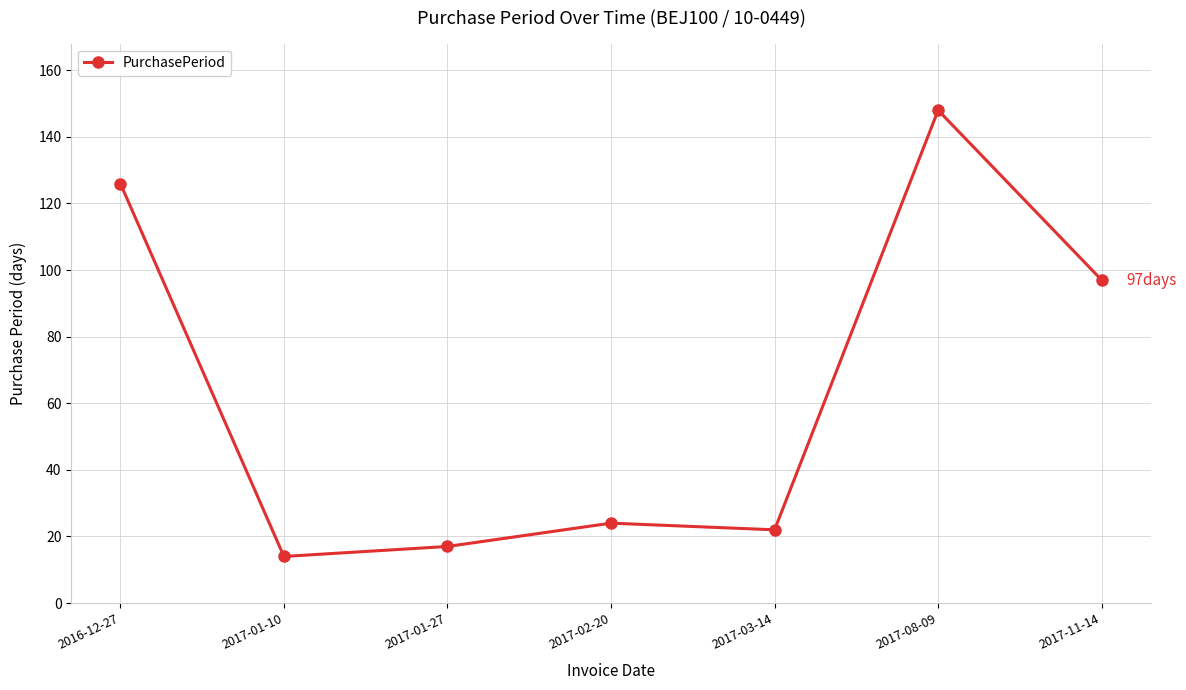

Reading left to right, what are all the values shown in this chart?

2016-12-27=126	2017-01-10=14	2017-01-27=17	2017-02-20=24	2017-03-14=22	2017-08-09=148	2017-11-14=97